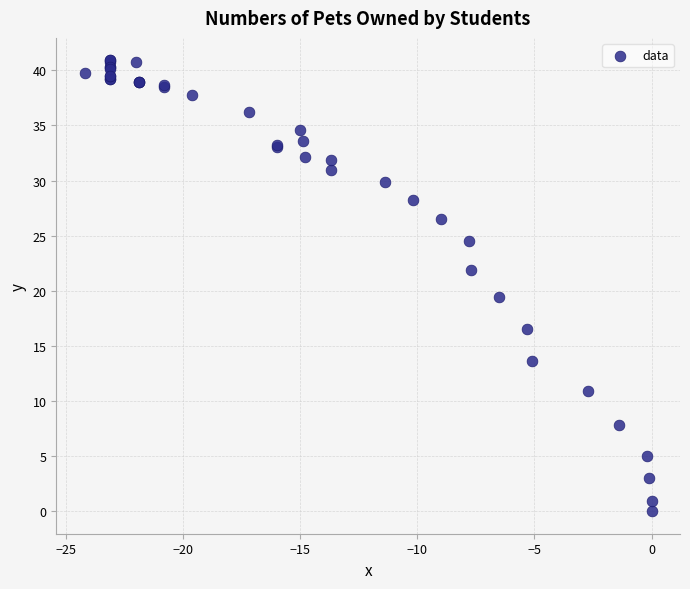

What Y value in the scatter plot is closest to 20?

19.4